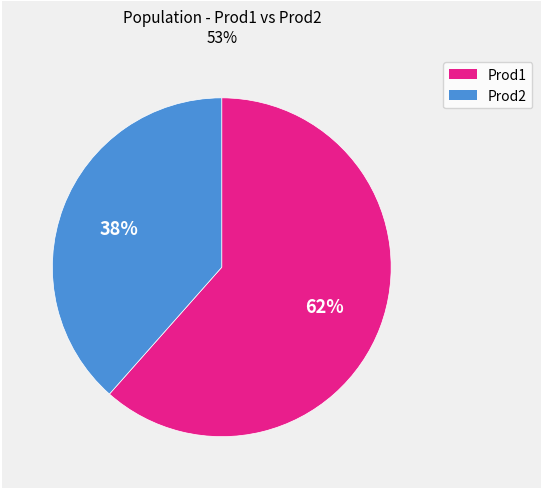

Is there any slice that represents more than half of the pie?

Yes